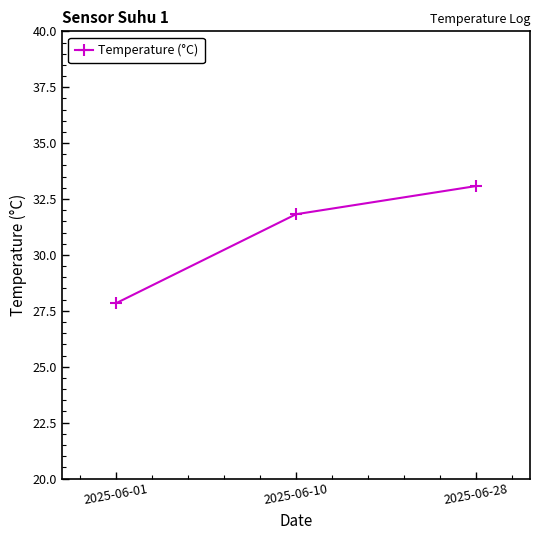

What is the sum of all values?

92.7